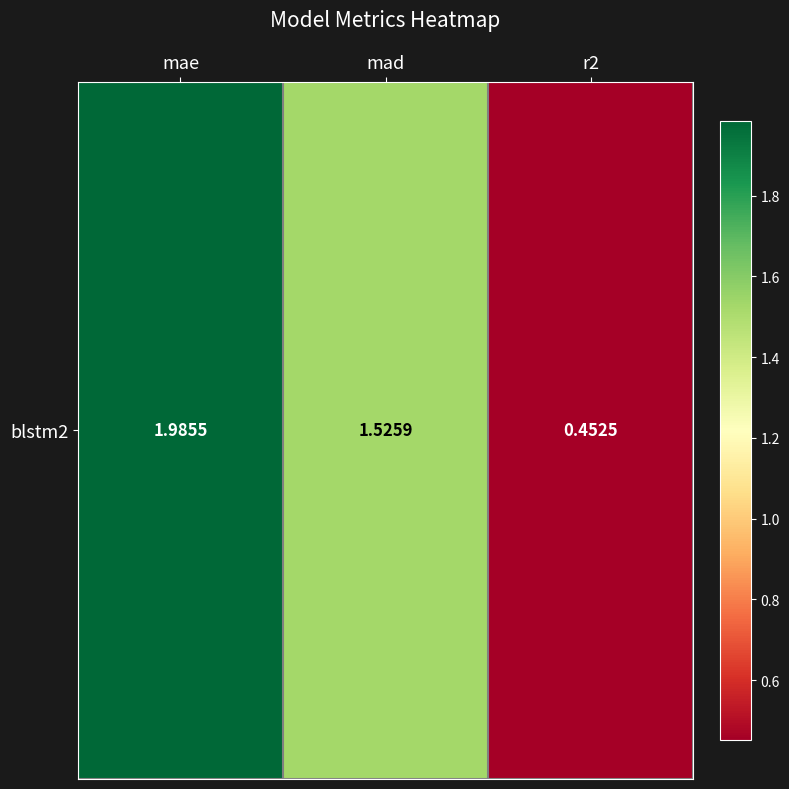

Between r2 and mad, which is larger?

mad